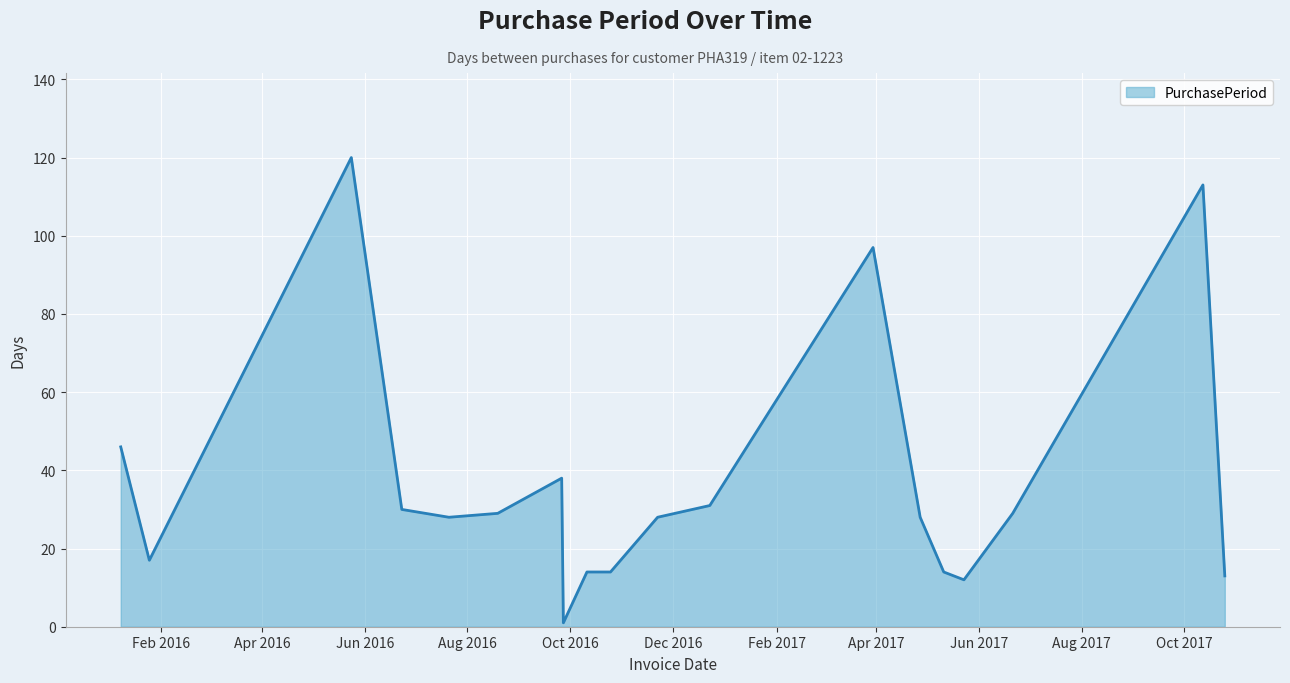

What is the difference between the maximum and minimum values?

119